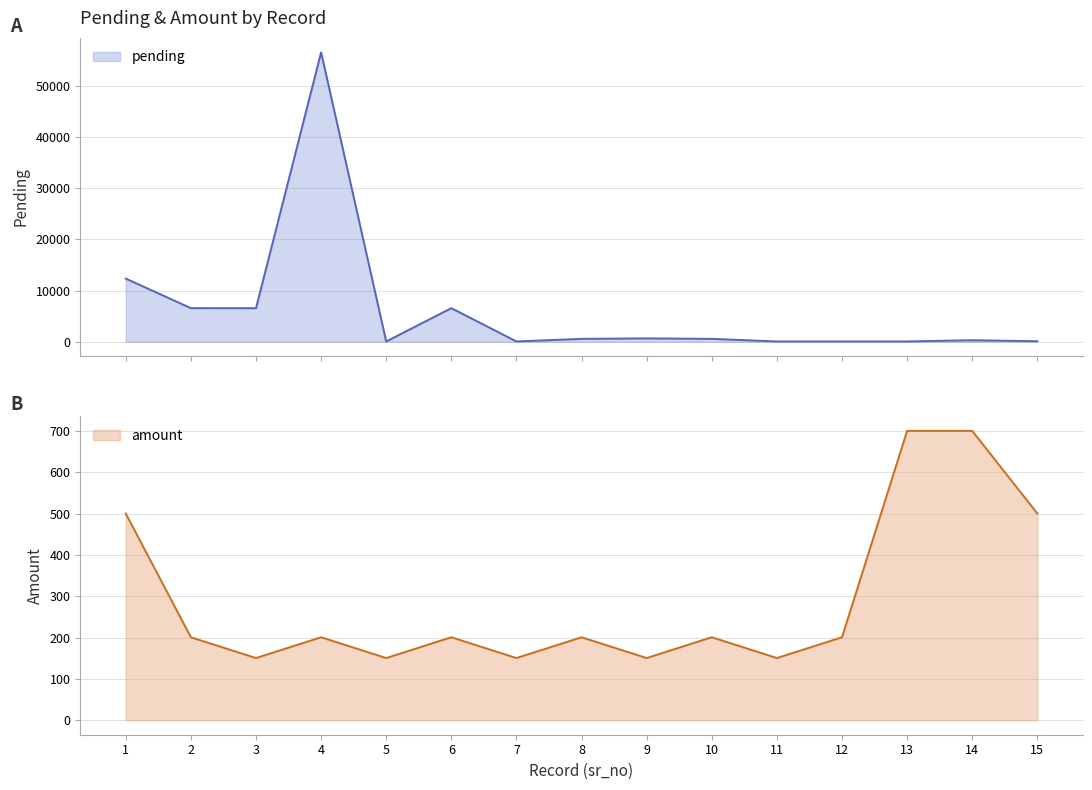

How many lines are shown in the chart?

2